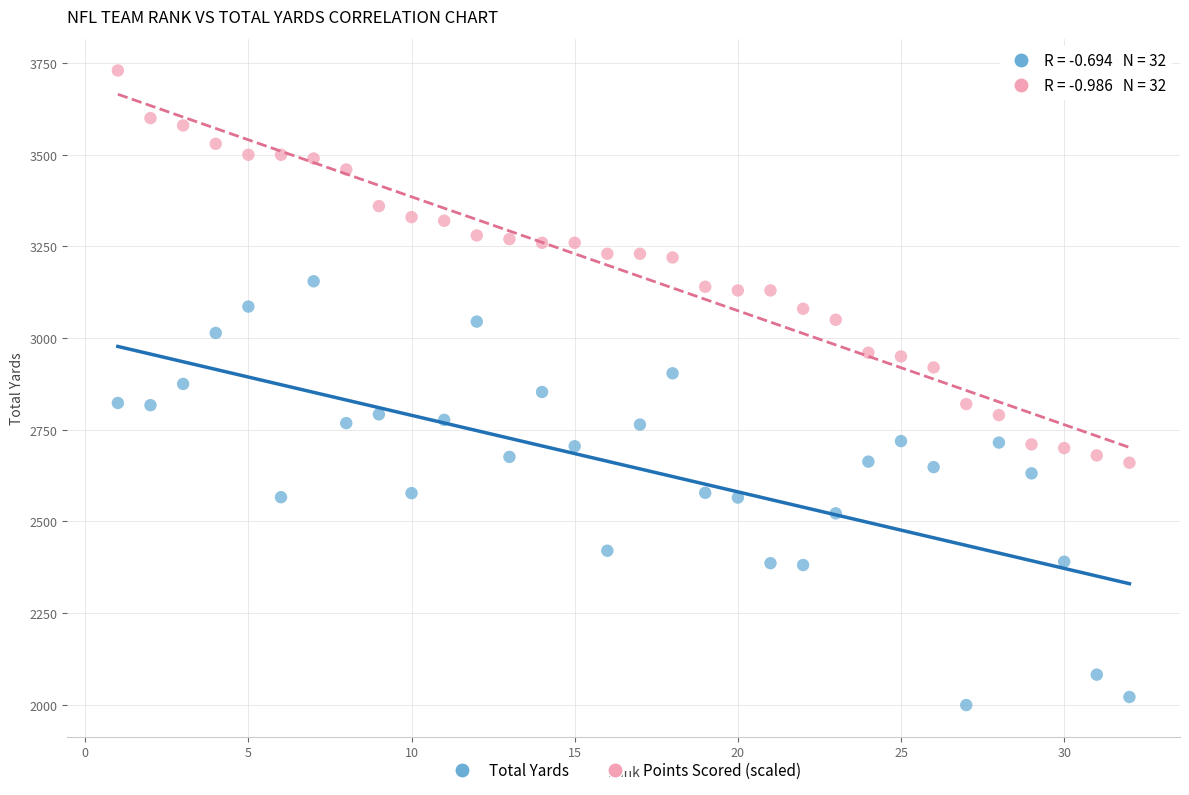

Across all data points, what is the range of Y values (max minus min)?

1731